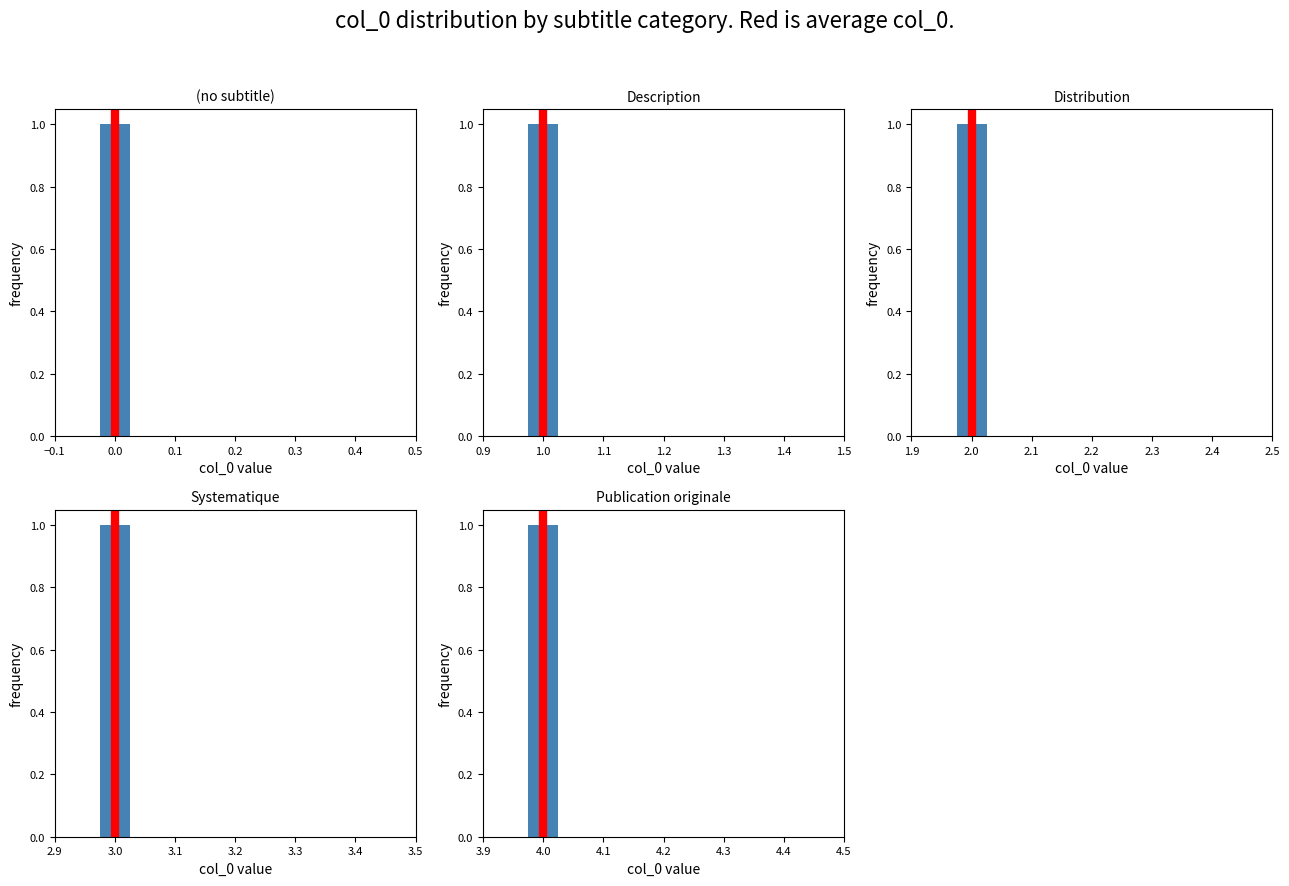

Is it true that the value at 0.0 is 2?

False